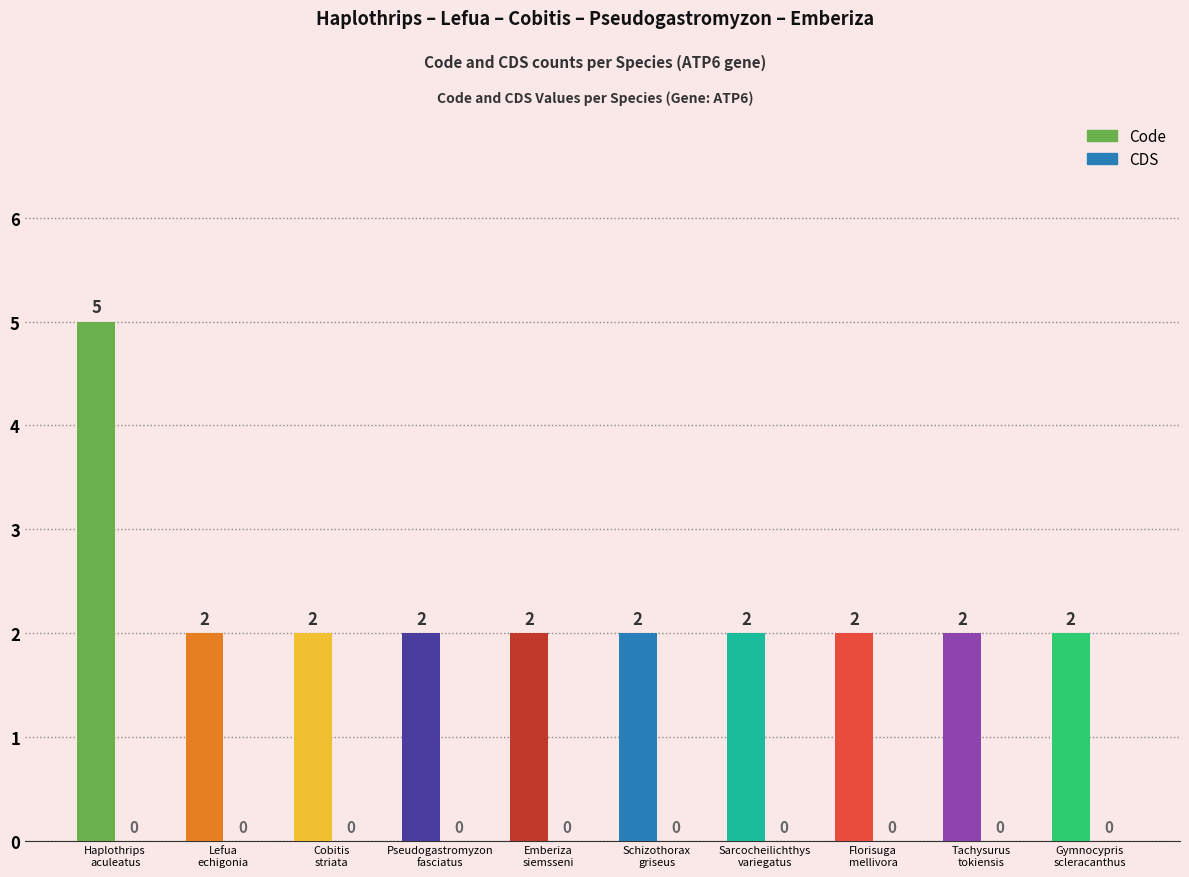

Which category has the highest value across all series?

Haplothrips
aculeatus